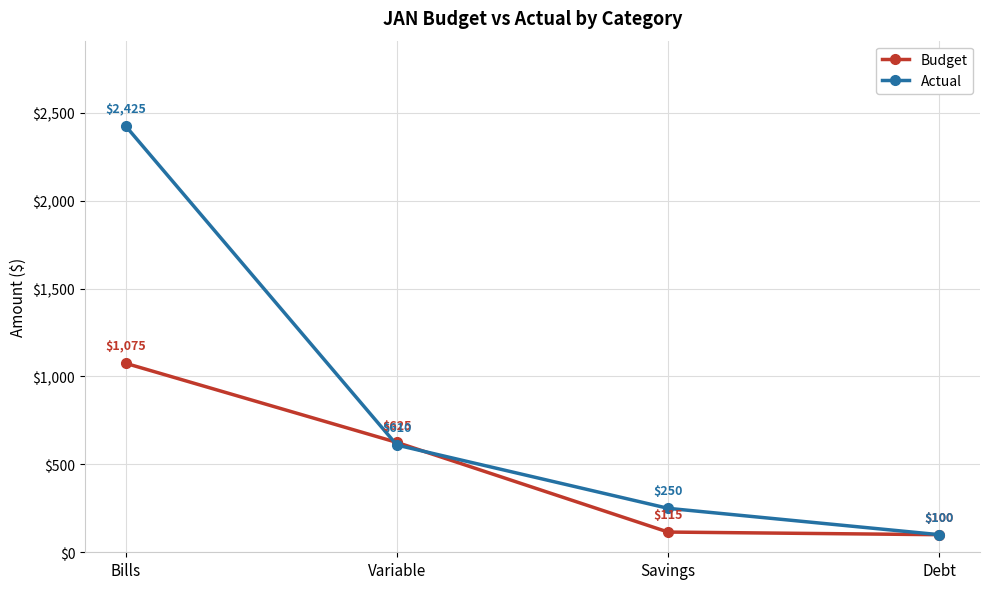

Between Variable and Debt, which series saw the biggest shift?

Budget